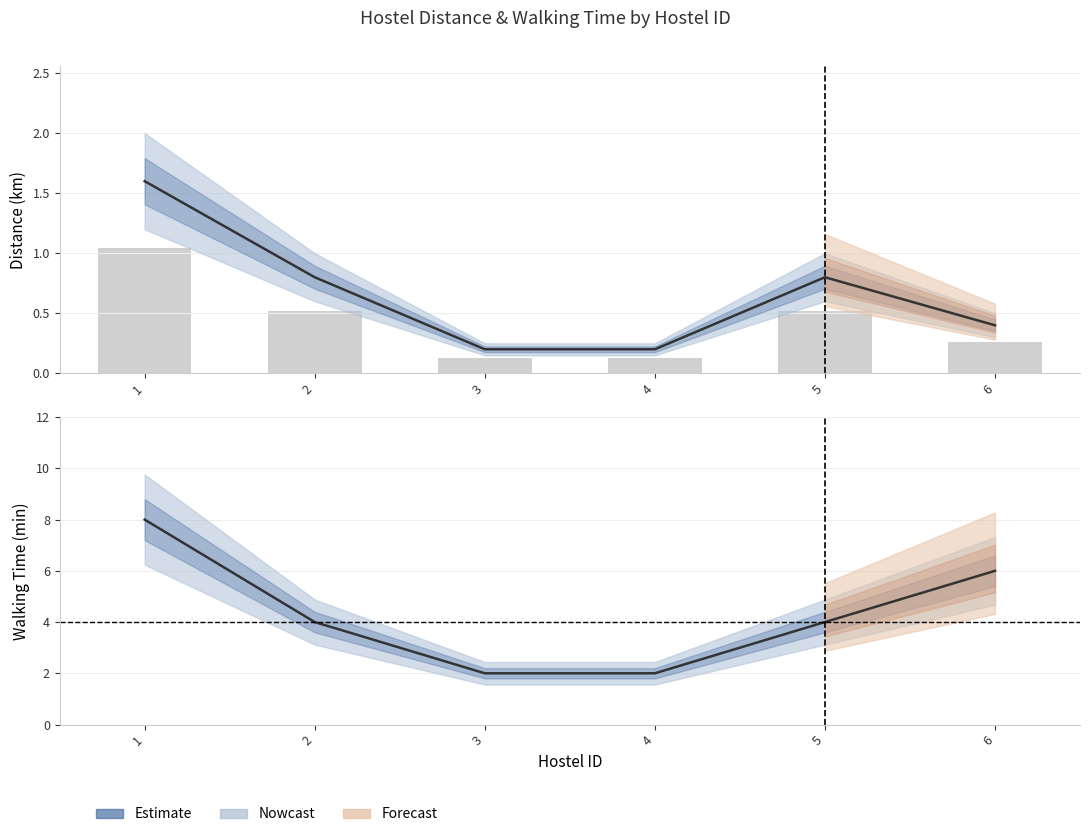

Reading left to right, list all the values displayed in this chart.

hkm: 1=1.6	2=0.8	3=0.2	4=0.2	5=0.8	6=0.4
hmin: 1=8.0	2=4.0	3=2.0	4=2.0	5=4.0	6=6.0